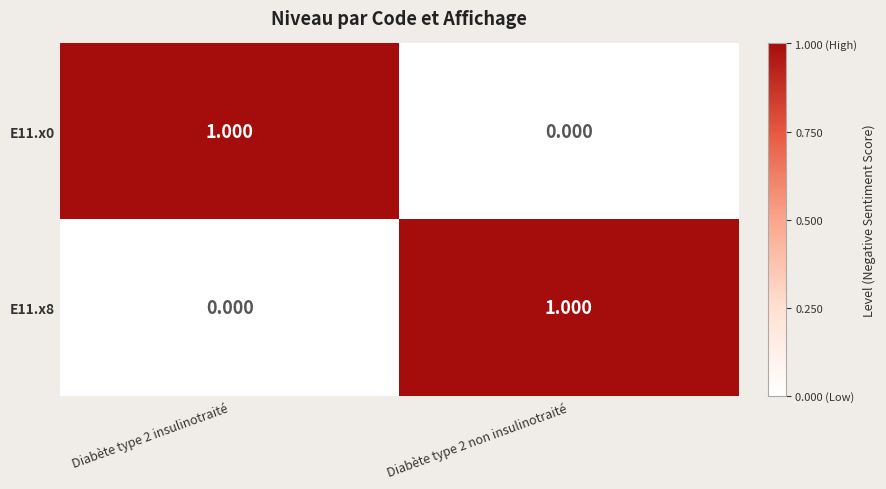

Between Diabète type 2 insulinotraité and Diabète type 2 non insulinotraité, which series saw the biggest shift?

E11.x0